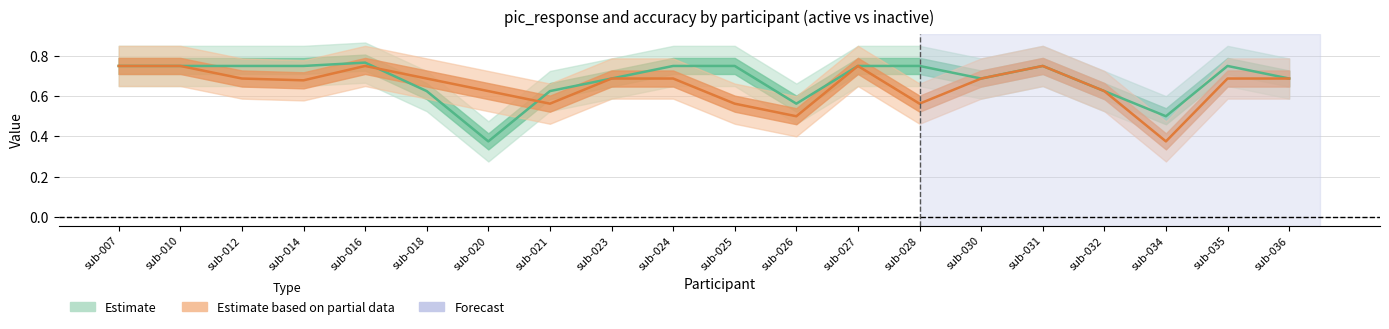

Which series ends up on top after the final intersection of Estimate based on partial data and Estimate?

Estimate